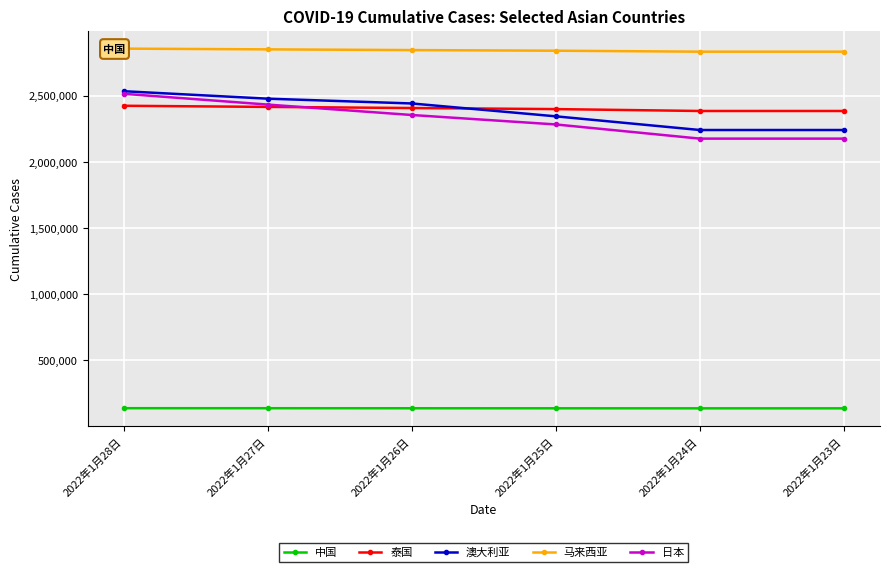

Which series ends up on top after the final intersection of 泰国 and 日本?

泰国